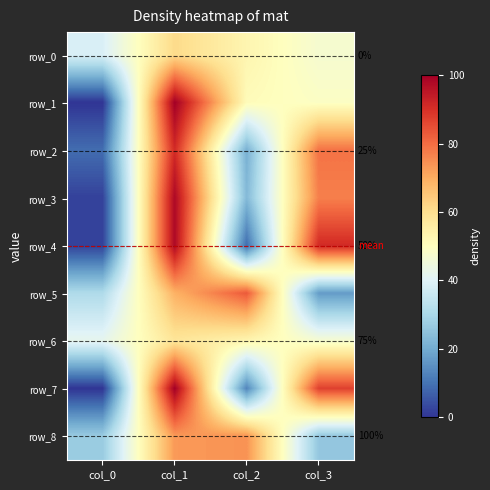

What is the average value of the row_3 series?

50